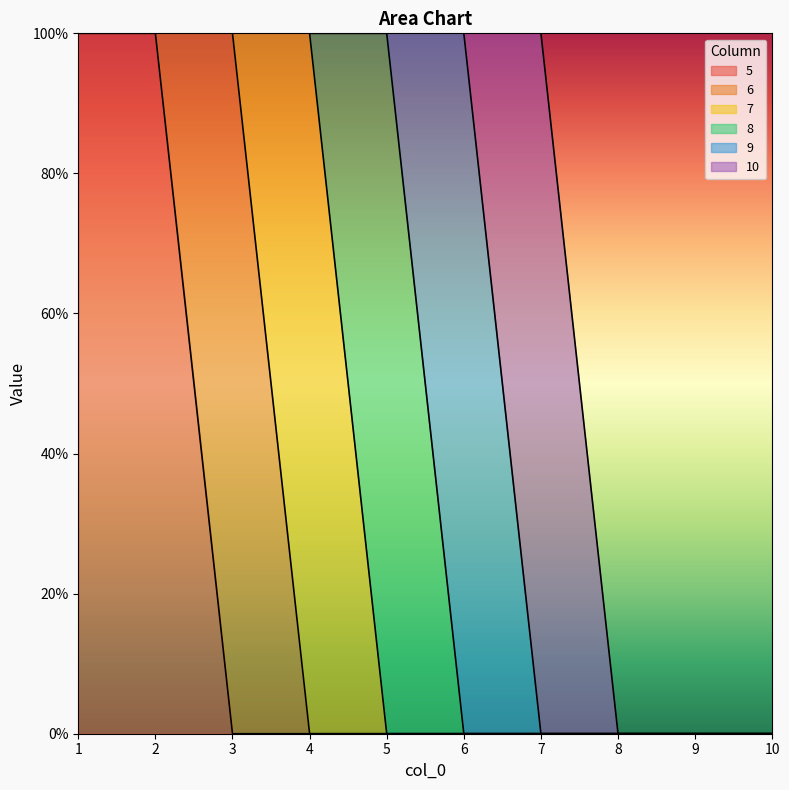

List the labels in order of 9 value, largest first.

5, 6, 1, 2, 3, 4, 7, 8, 9, 10